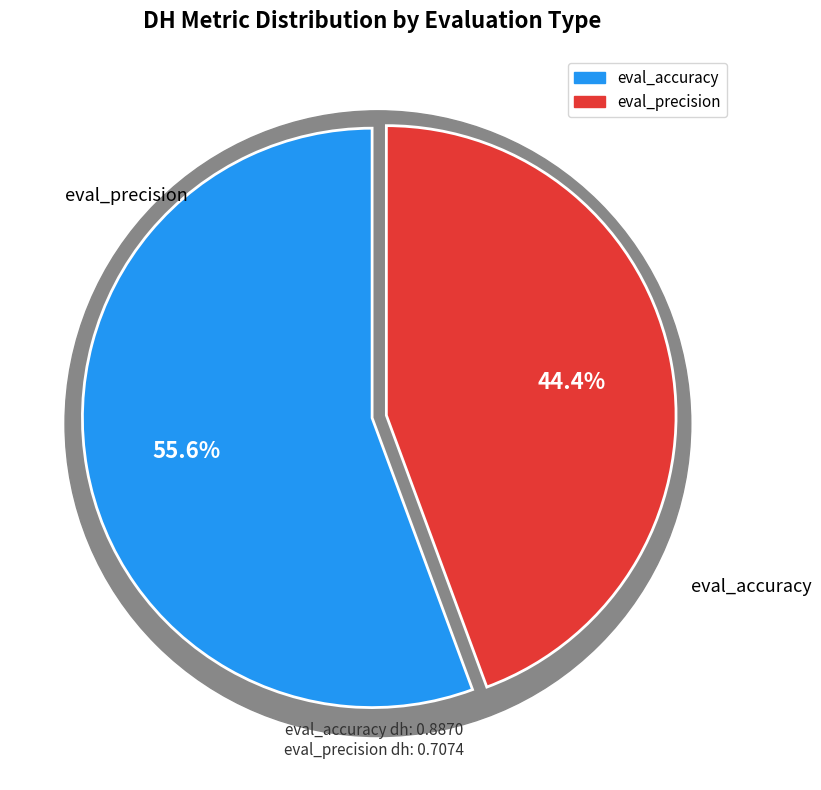

Rank the categories by value from lowest to highest.

eval_precision, eval_accuracy